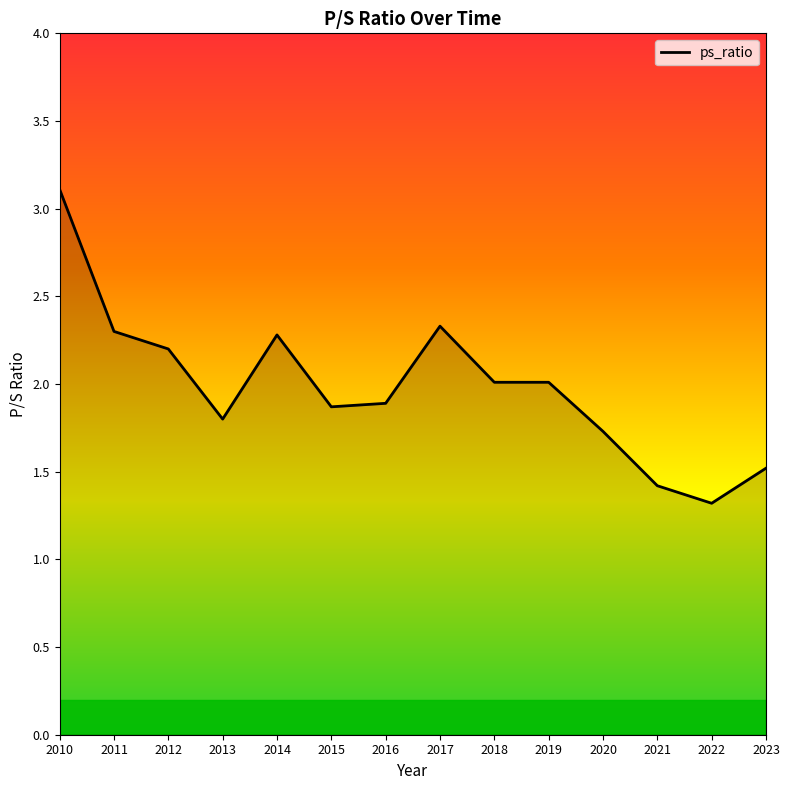

Reading left to right, list all the values displayed in this chart.

3.1	2.3	2.2	1.8	2.3	1.9	1.9	2.3	2.0	2.0	1.7	1.4	1.3	1.5